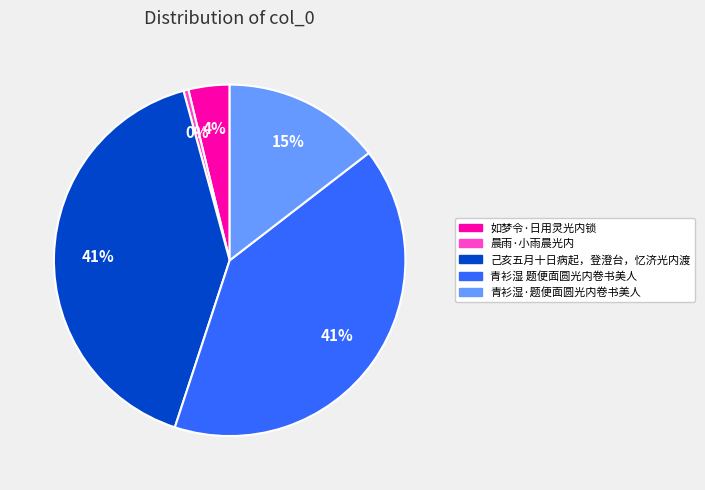

Do 青衫湿 题便面圆光内卷书美人 and 如梦令·日用灵光内锁 together represent more than half of the pie?

No